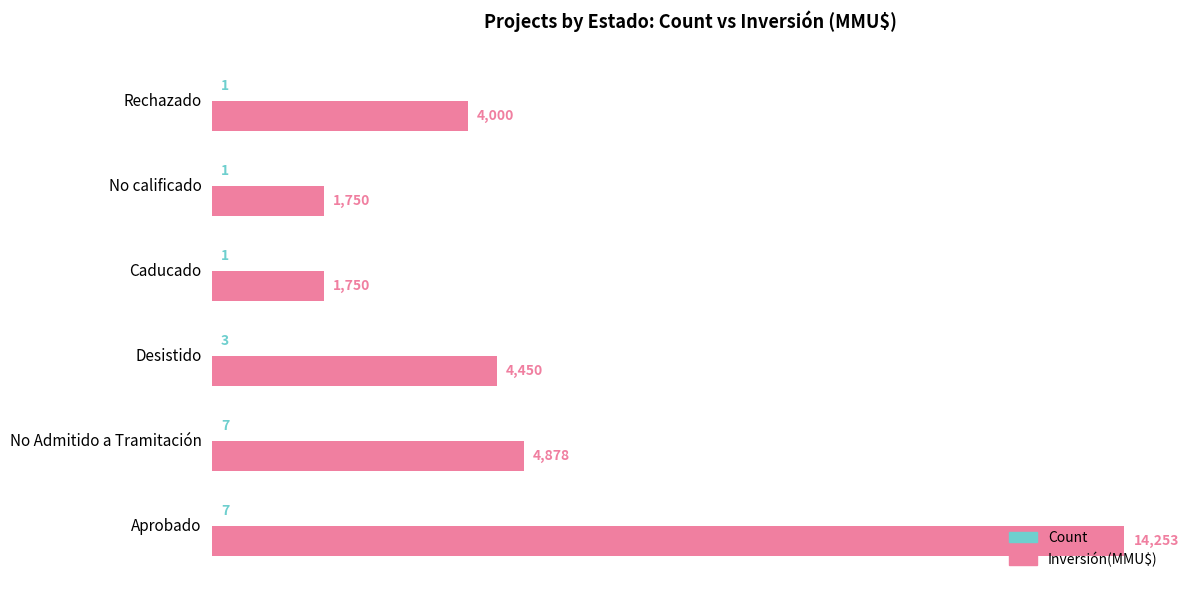

Which series changed the most between Aprobado and No Admitido a Tramitación?

Inversión(MMU$)